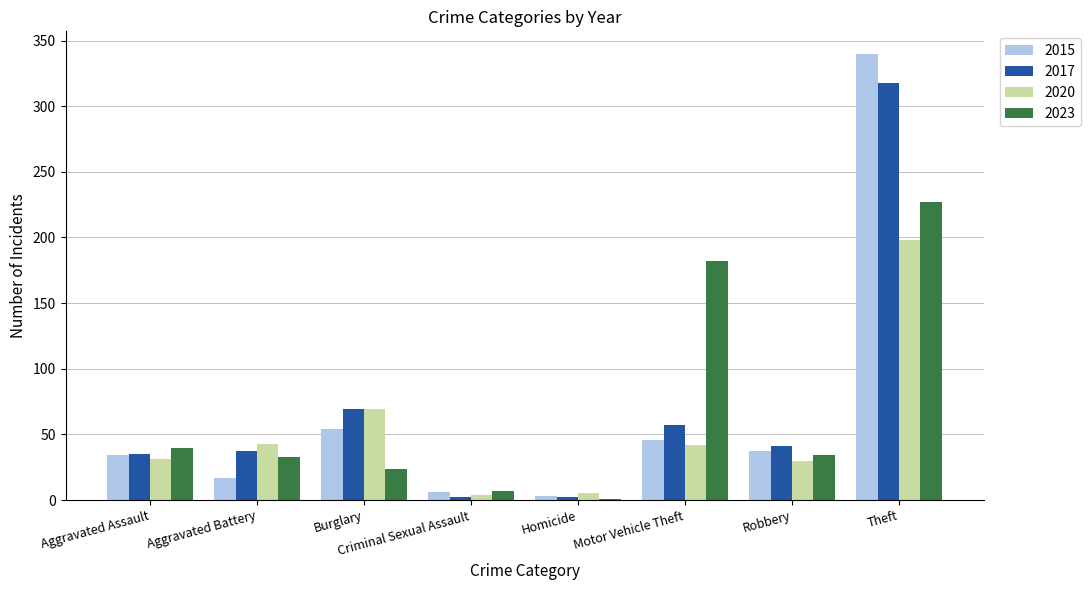

What is the sum of all 2017 values?

561